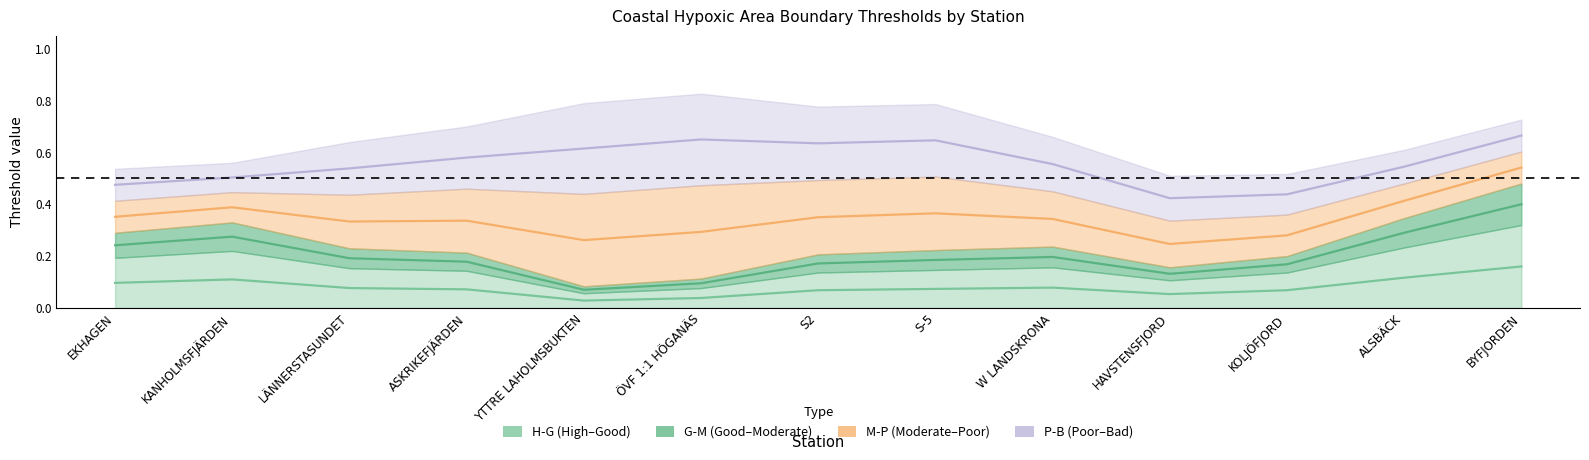

Which has a higher value, ÖVF 1:1 HÖGANÄS or LÄNNERSTASUNDET?

LÄNNERSTASUNDET